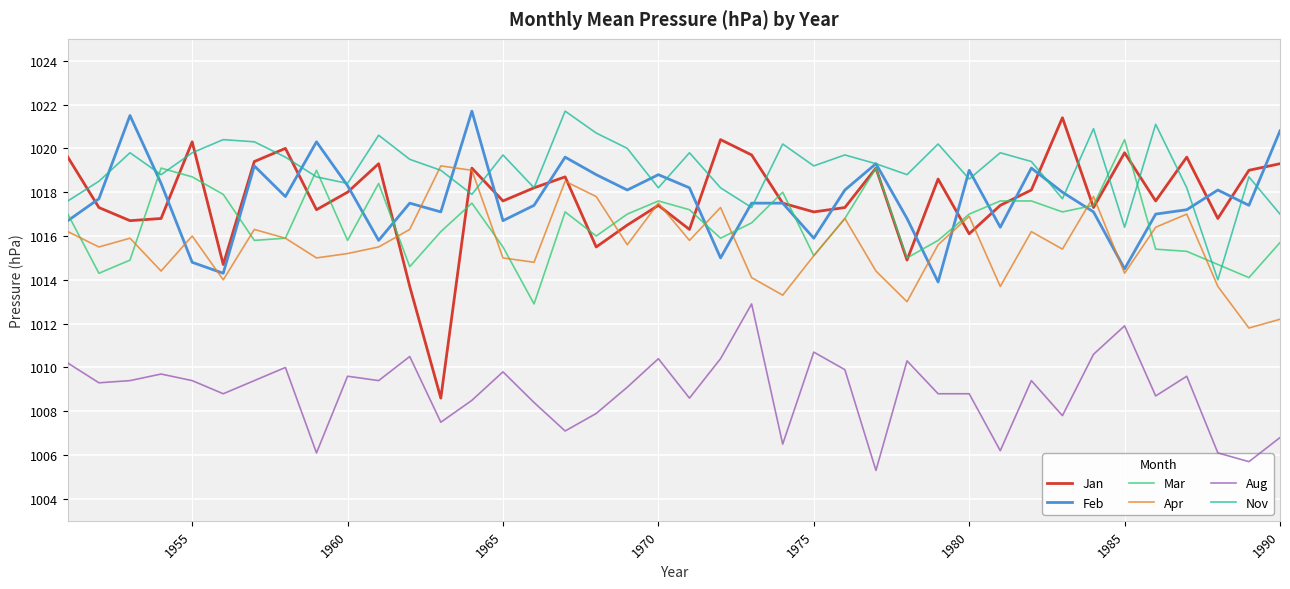

What is the minimum value shown in the chart?

1005.3